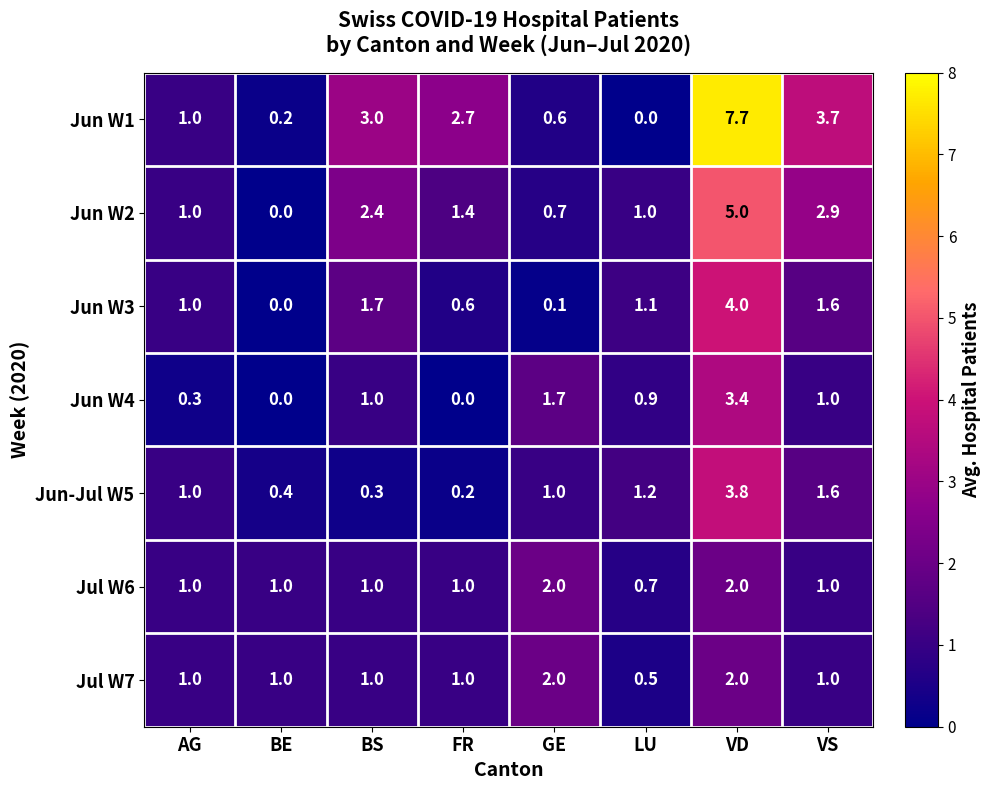

At LU, list the series in order from smallest to largest.

Jun W1, Jul W7, Jul W6, Jun W4, Jun W2, Jun W3, Jun-Jul W5